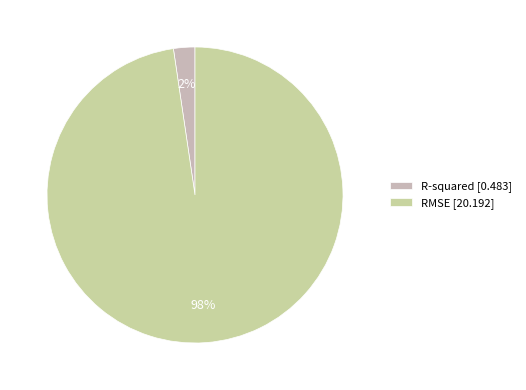

To the nearest percent, what is the difference between the RMSE and R-squared slice percentages?

95%